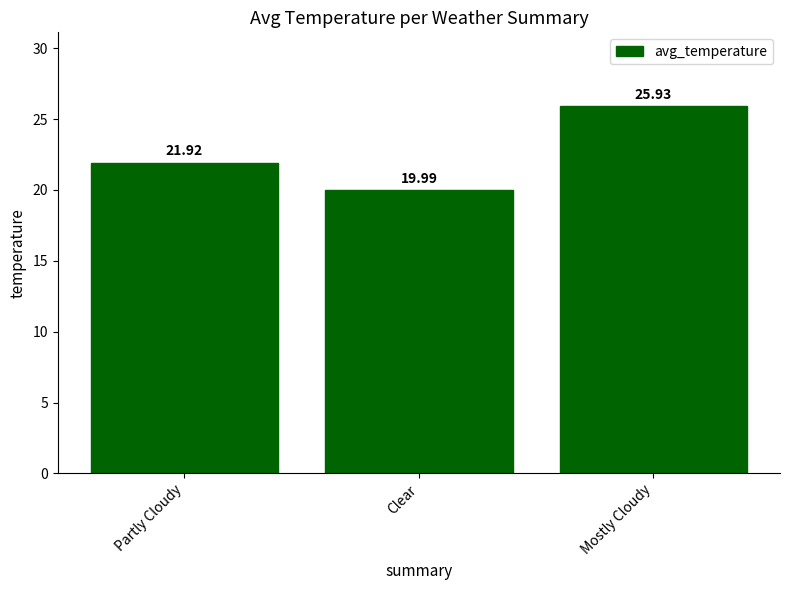

List the labels in order of value, smallest first.

Clear, Partly Cloudy, Mostly Cloudy